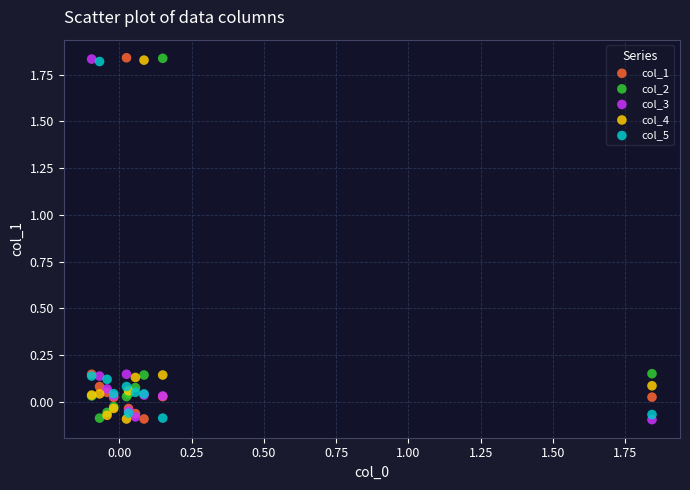

What are all the series names shown in the legend?

col_1, col_2, col_3, col_4, col_5